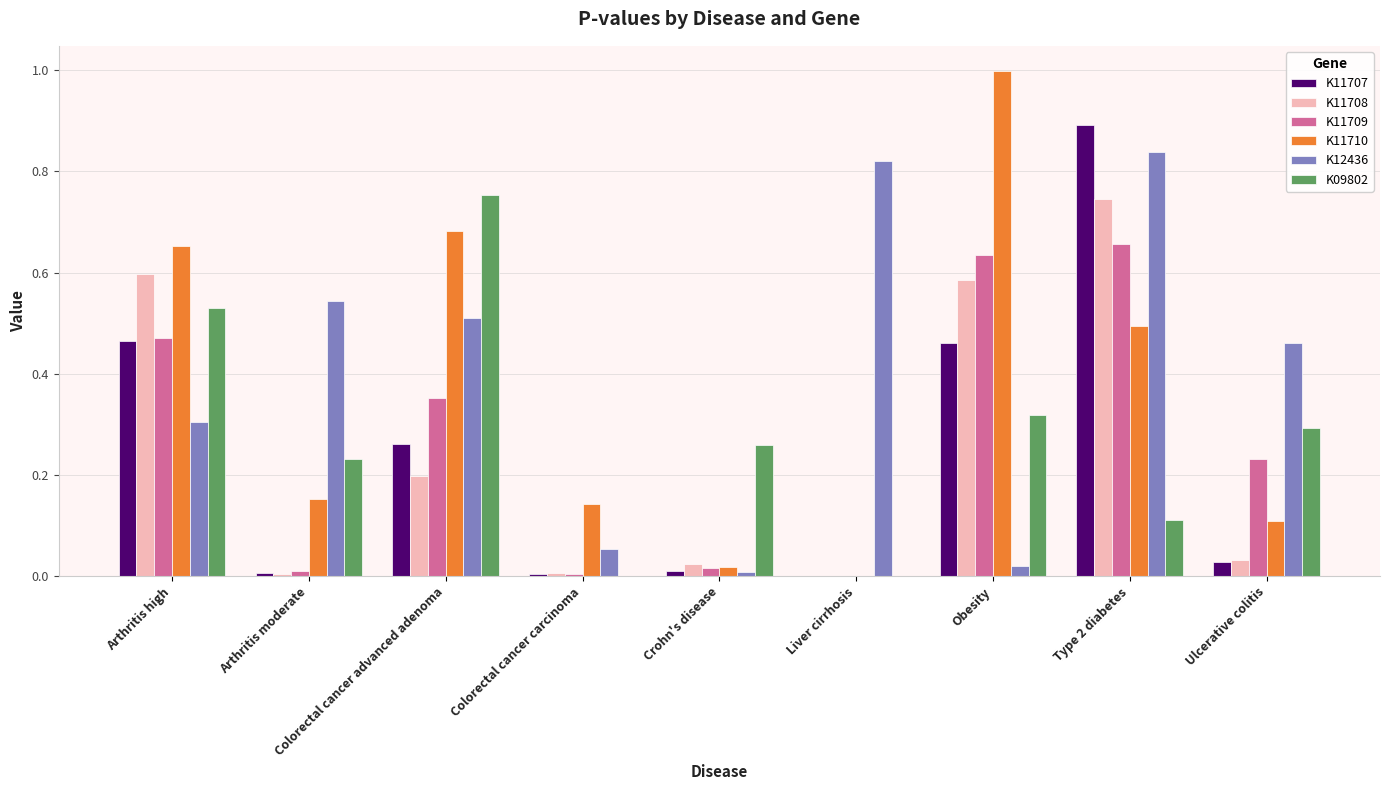

The K11710 series shows 0.1 at Ulcerative colitis. True or false?

True